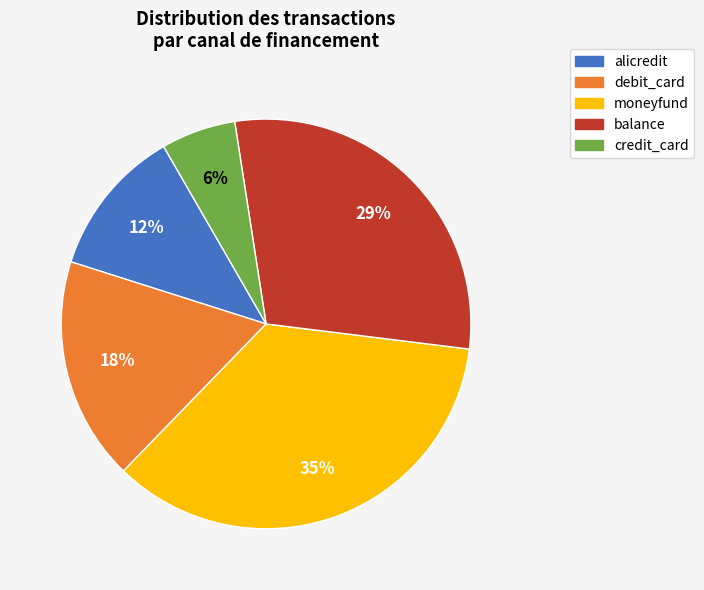

To the nearest percent, what is the difference between the largest and smallest slice percentages?

29%